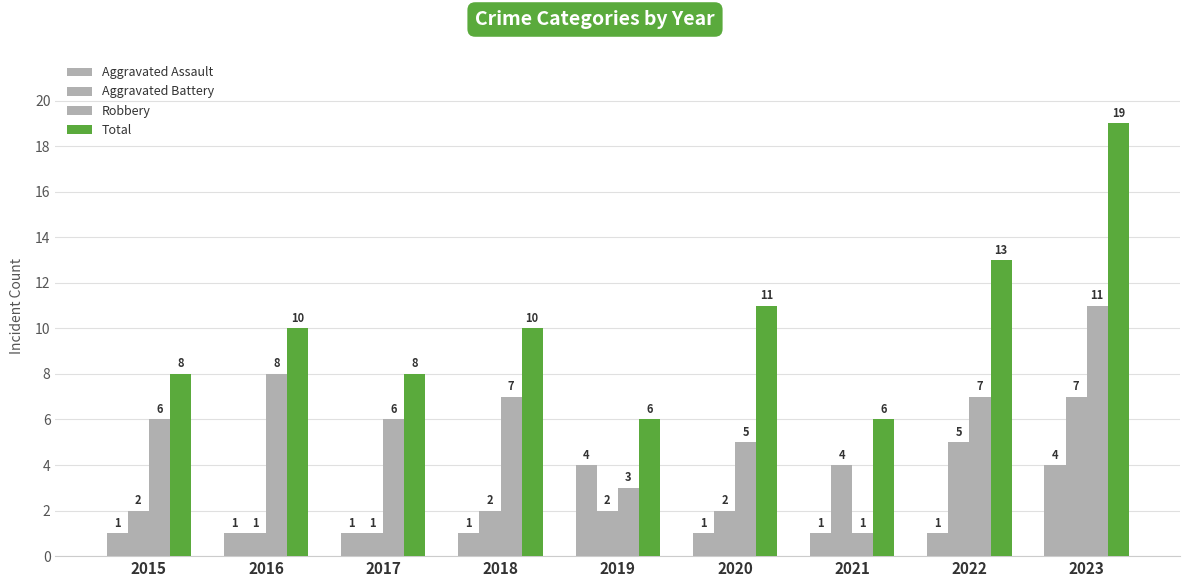

How many bars are there in total?

36